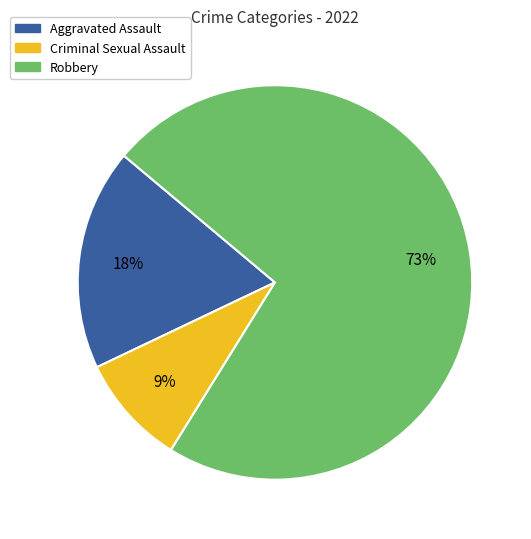

Does any single category account for the majority?

Yes